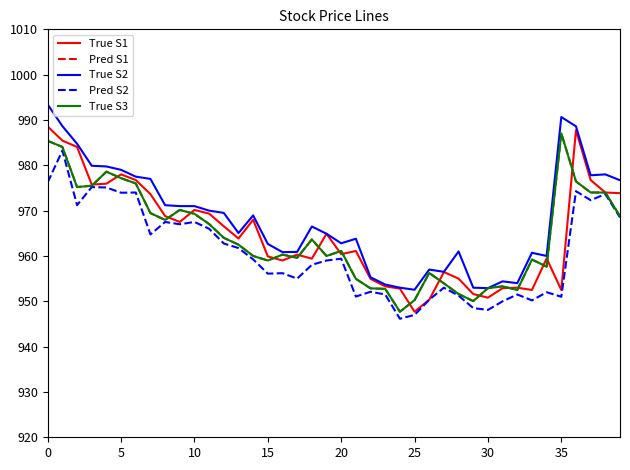

True or false: Pred S1 and True S3 intersect in this chart.

False